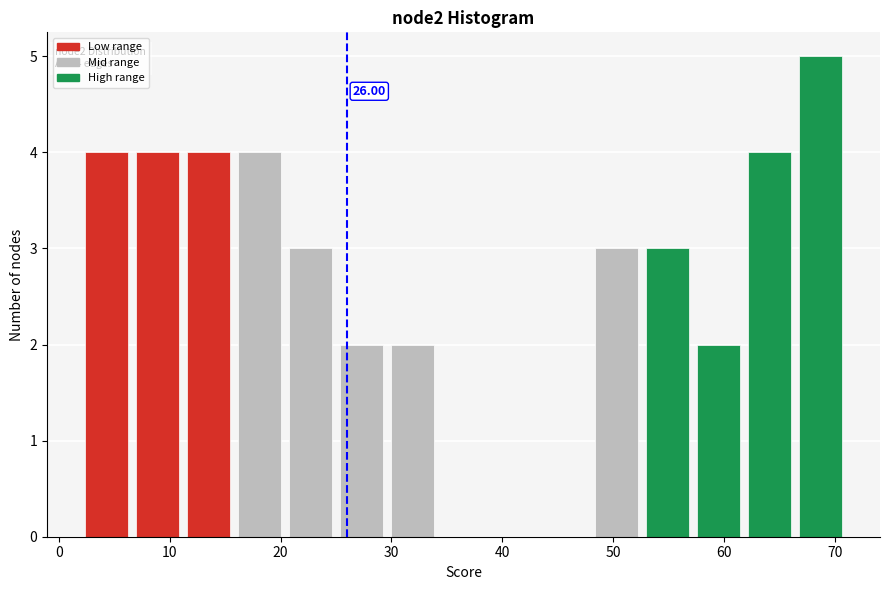

Which range on the x-axis has the tallest bar?

66.4 to 71.0